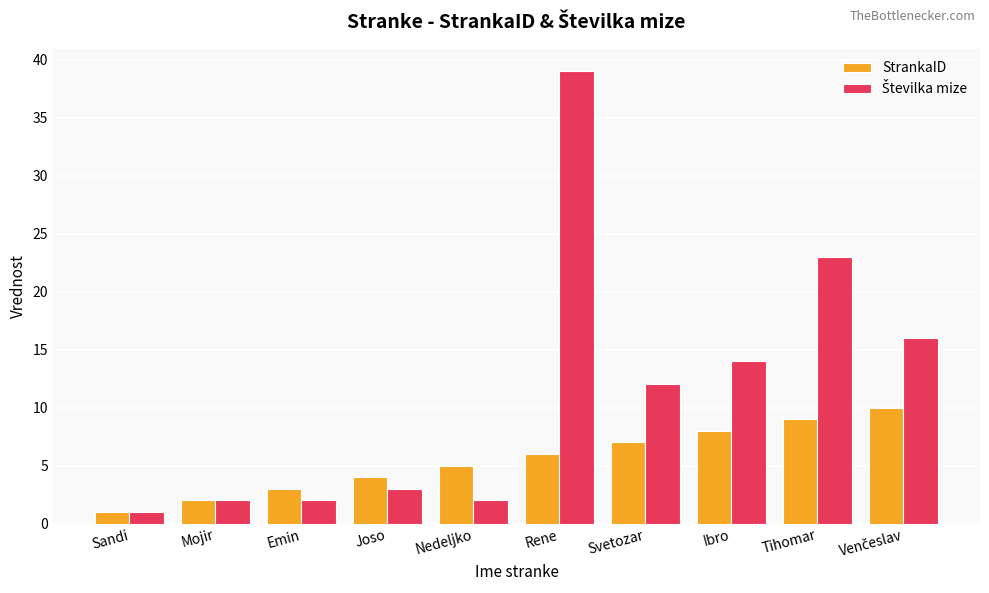

The value of StrankaID at Mojir is 4. True or false?

False